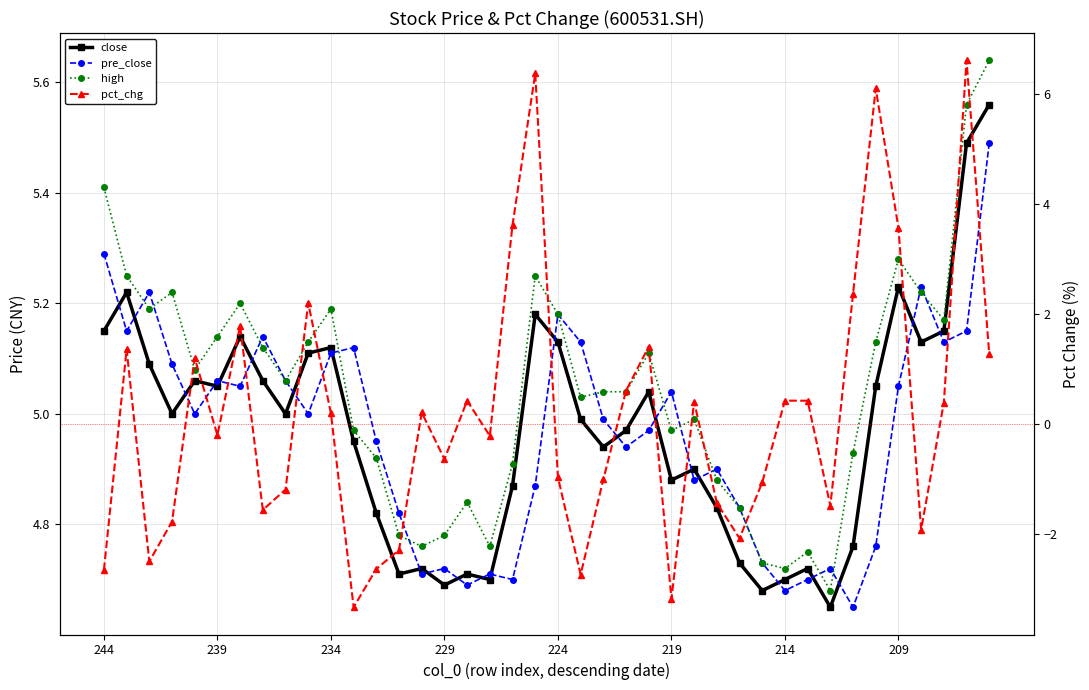

What is the difference between the pct_chg values at 32 and 18?

5.1